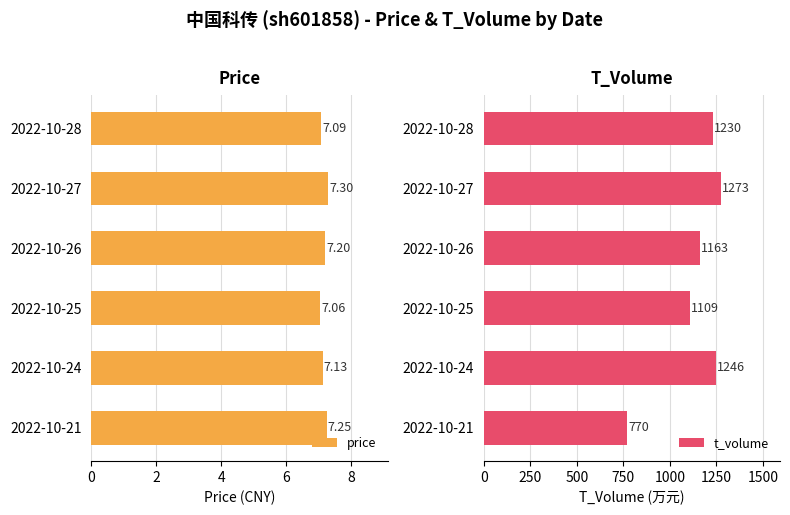

Rank the series by their maximum value, from lowest to highest.

price, t_volume